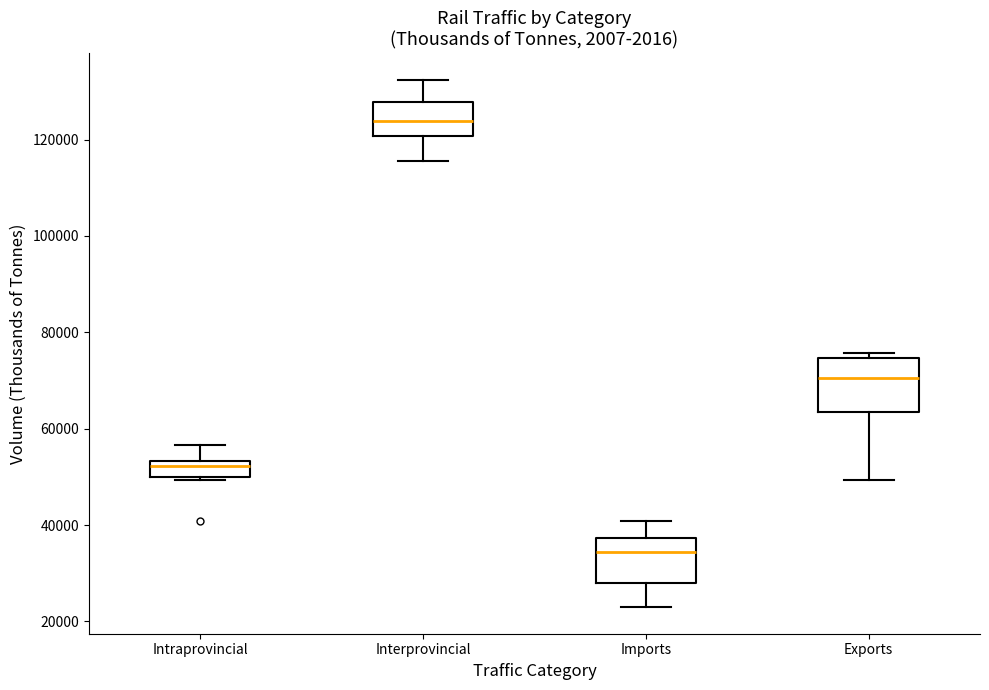

Which box's median line is the lowest?

Imports